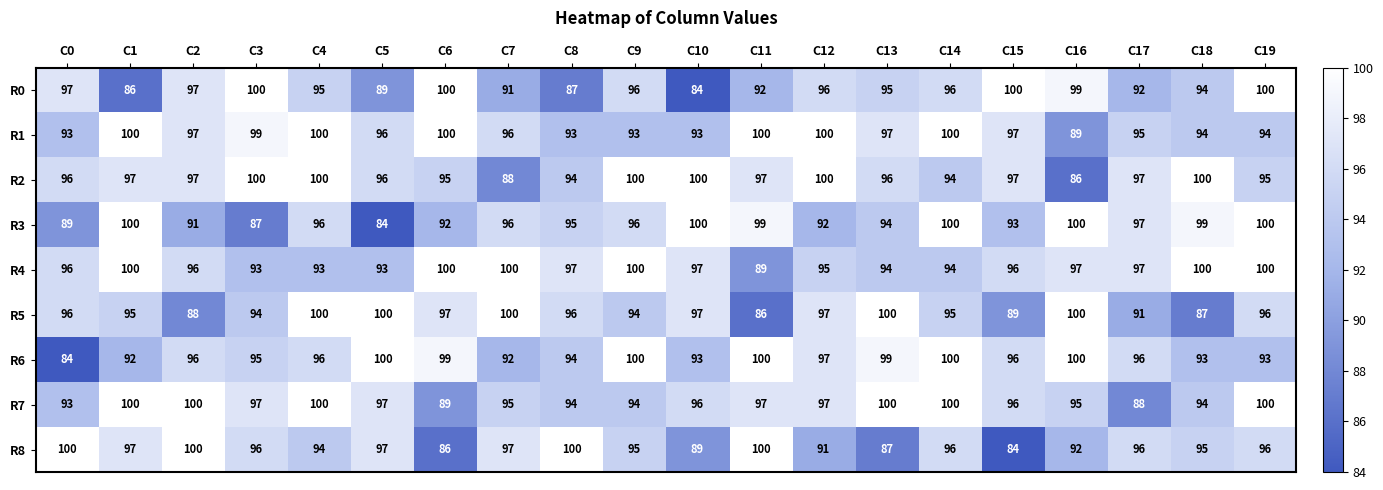

Where does the R4 series first go above 97?

C1